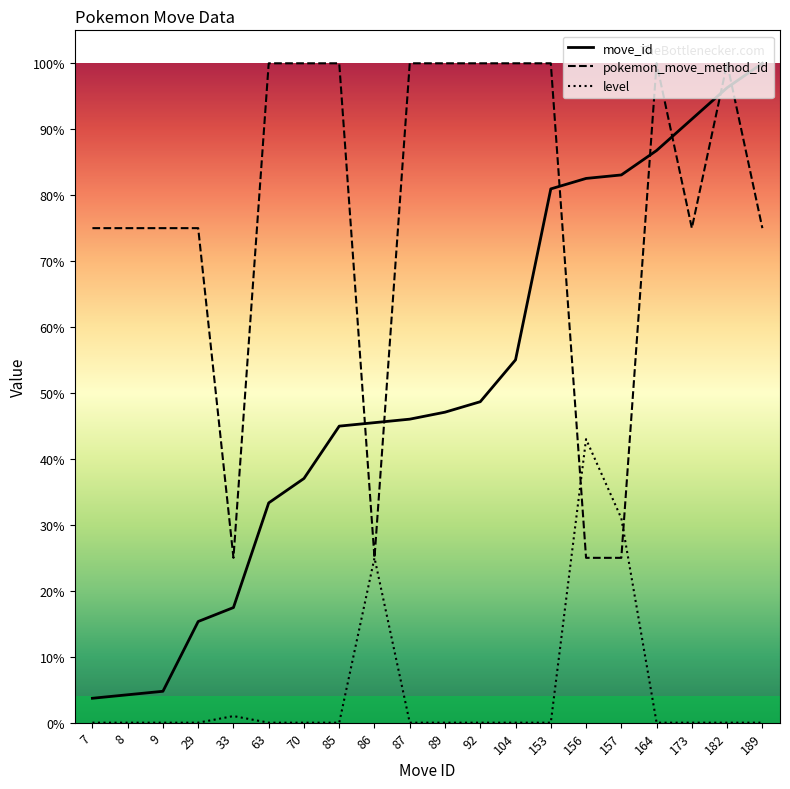

True or false: level and move_id intersect in this chart.

False